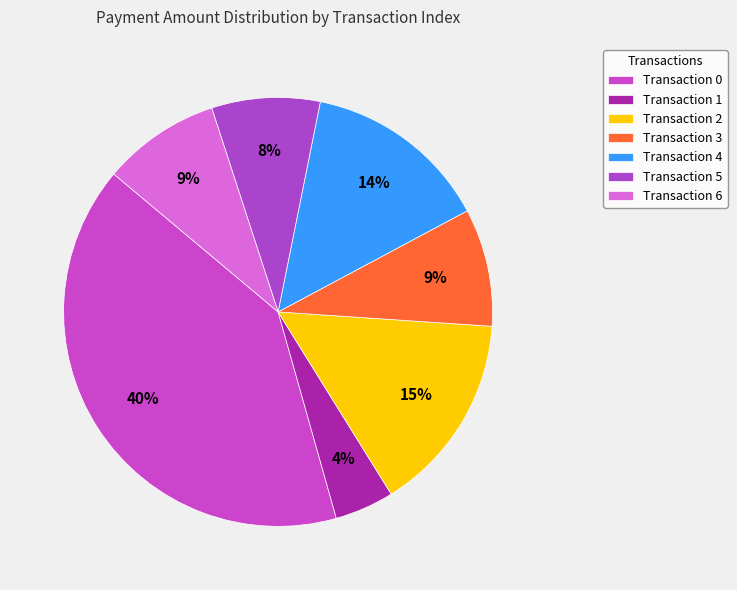

How many slices are in this pie chart?

7